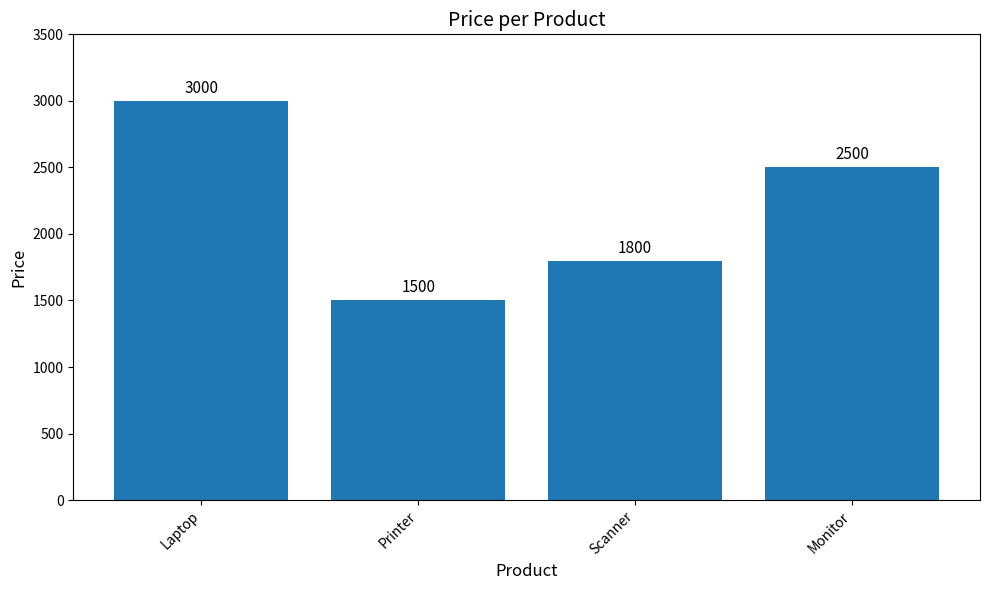

At which category does the chart reach its peak across all series?

Laptop